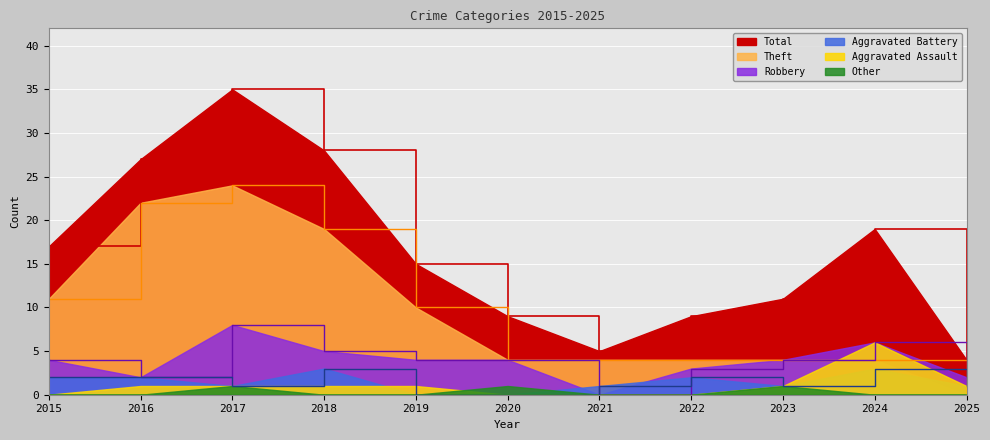

At which label does Theft first exceed 4?

2015